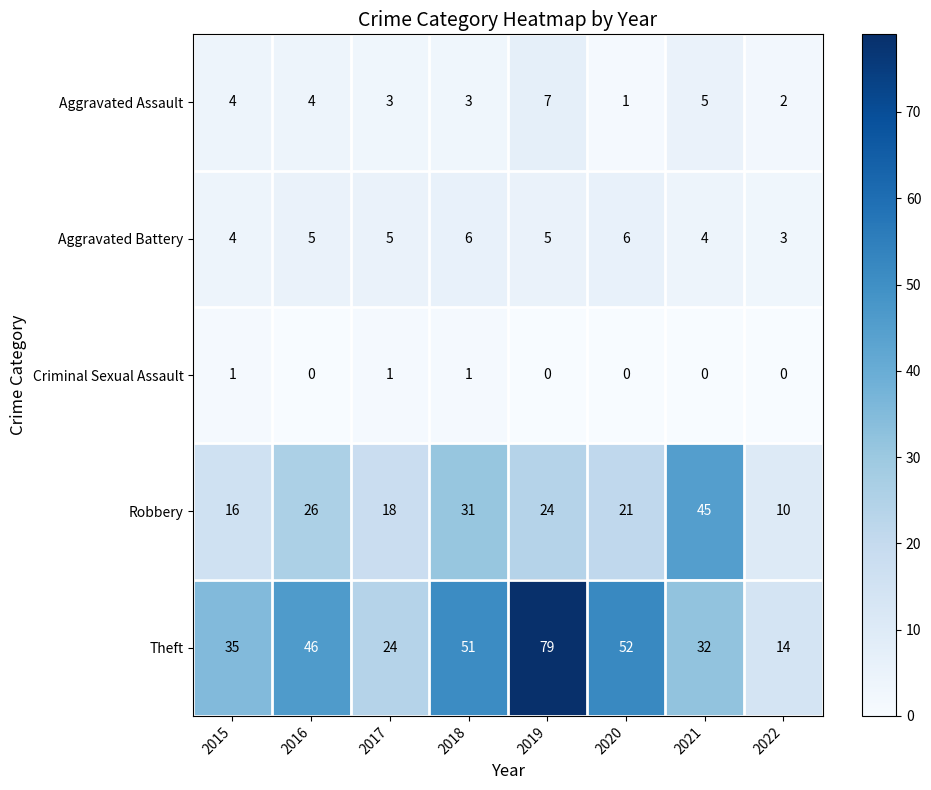

Is the value of Theft at 2018 greater than the value of Robbery at 2018?

Yes